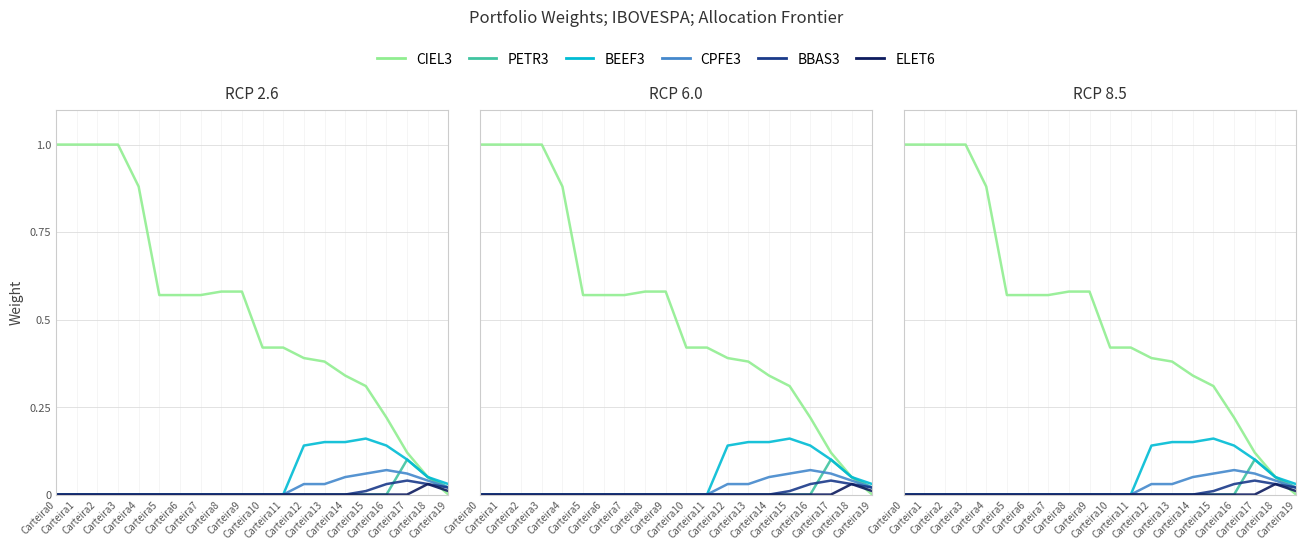

Reading left to right, transcribe all the data shown in this chart.

CIEL3: Carteira0=1.0	Carteira1=1.0	Carteira2=1.0	Carteira3=1.0	Carteira4=0.9	Carteira5=0.6	Carteira6=0.6	Carteira7=0.6	Carteira8=0.6	Carteira9=0.6	Carteira10=0.4	Carteira11=0.4	Carteira12=0.4	Carteira13=0.4	Carteira14=0.3	Carteira15=0.3	Carteira16=0.2	Carteira17=0.1	Carteira18=0.1	Carteira19=0.0
PETR3: Carteira0=0.0	Carteira1=0.0	Carteira2=0.0	Carteira3=0.0	Carteira4=0.0	Carteira5=0.0	Carteira6=0.0	Carteira7=0.0	Carteira8=0.0	Carteira9=0.0	Carteira10=0.0	Carteira11=0.0	Carteira12=0.0	Carteira13=0.0	Carteira14=0.0	Carteira15=0.0	Carteira16=0.0	Carteira17=0.1	Carteira18=0.1	Carteira19=0.0
BEEF3: Carteira0=0.0	Carteira1=0.0	Carteira2=0.0	Carteira3=0.0	Carteira4=0.0	Carteira5=0.0	Carteira6=0.0	Carteira7=0.0	Carteira8=0.0	Carteira9=0.0	Carteira10=0.0	Carteira11=0.0	Carteira12=0.1	Carteira13=0.1	Carteira14=0.1	Carteira15=0.2	Carteira16=0.1	Carteira17=0.1	Carteira18=0.1	Carteira19=0.0
CPFE3: Carteira0=0.0	Carteira1=0.0	Carteira2=0.0	Carteira3=0.0	Carteira4=0.0	Carteira5=0.0	Carteira6=0.0	Carteira7=0.0	Carteira8=0.0	Carteira9=0.0	Carteira10=0.0	Carteira11=0.0	Carteira12=0.0	Carteira13=0.0	Carteira14=0.1	Carteira15=0.1	Carteira16=0.1	Carteira17=0.1	Carteira18=0.0	Carteira19=0.0
BBAS3: Carteira0=0.0	Carteira1=0.0	Carteira2=0.0	Carteira3=0.0	Carteira4=0.0	Carteira5=0.0	Carteira6=0.0	Carteira7=0.0	Carteira8=0.0	Carteira9=0.0	Carteira10=0.0	Carteira11=0.0	Carteira12=0.0	Carteira13=0.0	Carteira14=0.0	Carteira15=0.0	Carteira16=0.0	Carteira17=0.0	Carteira18=0.0	Carteira19=0.0
ELET6: Carteira0=0.0	Carteira1=0.0	Carteira2=0.0	Carteira3=0.0	Carteira4=0.0	Carteira5=0.0	Carteira6=0.0	Carteira7=0.0	Carteira8=0.0	Carteira9=0.0	Carteira10=0.0	Carteira11=0.0	Carteira12=0.0	Carteira13=0.0	Carteira14=0.0	Carteira15=0.0	Carteira16=0.0	Carteira17=0.0	Carteira18=0.0	Carteira19=0.0